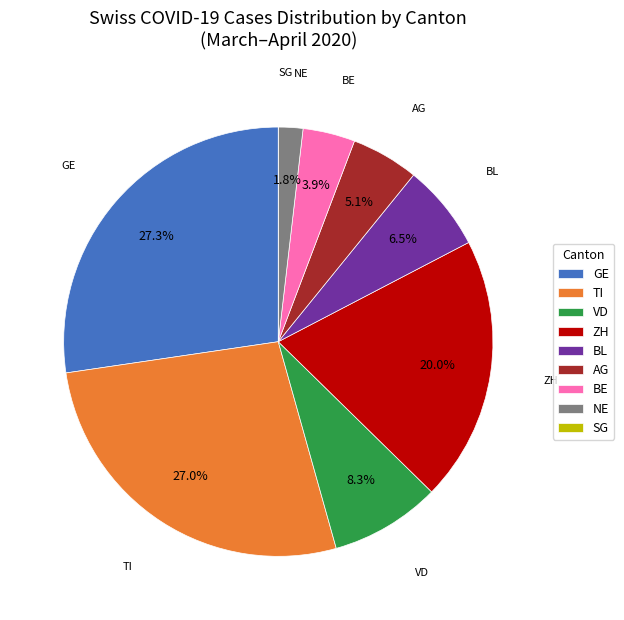

Does BE account for over 50% of the chart?

No